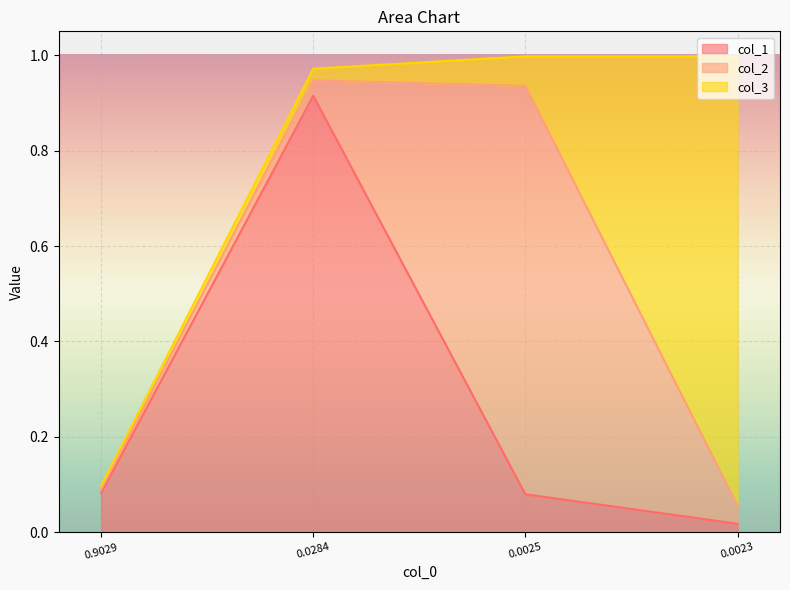

Where is the first local maximum for col_1?

0.02837290098436595